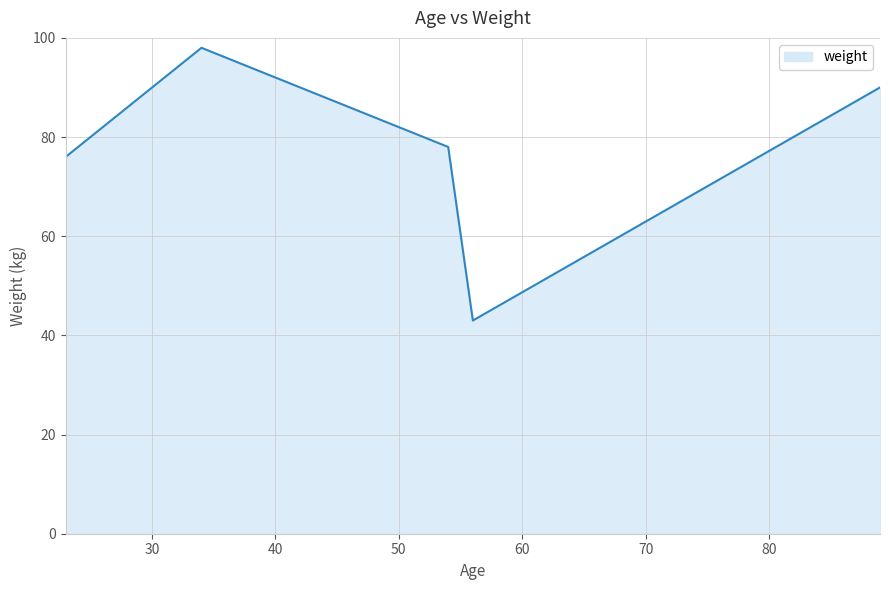

True or false: the data has more than 0 interior local peaks.

True